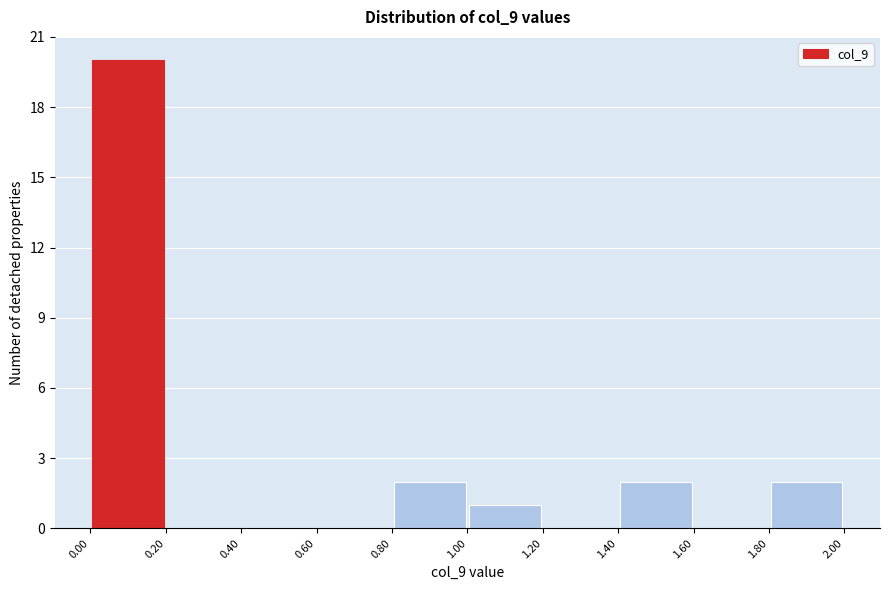

Reading left to right, transcribe this chart: for each bar, give the range it covers on the x-axis and its height. The values are not printed on the chart, so give them approximately, as read against the axis.

0.00 to 0.20: 20
0.20 to 0.40: 0
0.40 to 0.60: 0
0.60 to 0.80: 0
0.80 to 1.00: 2
1.00 to 1.20: 1
1.20 to 1.40: 0
1.40 to 1.60: 2
1.60 to 1.80: 0
1.80 to 2.00: 2